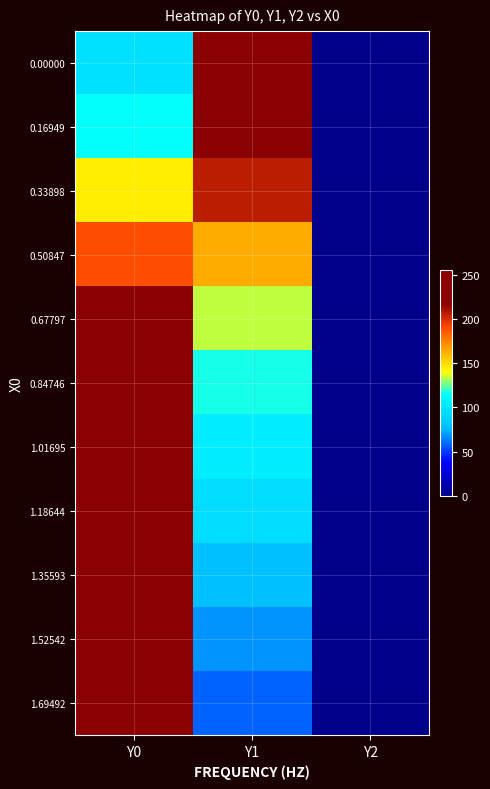

Count the number of categories in the chart.

3